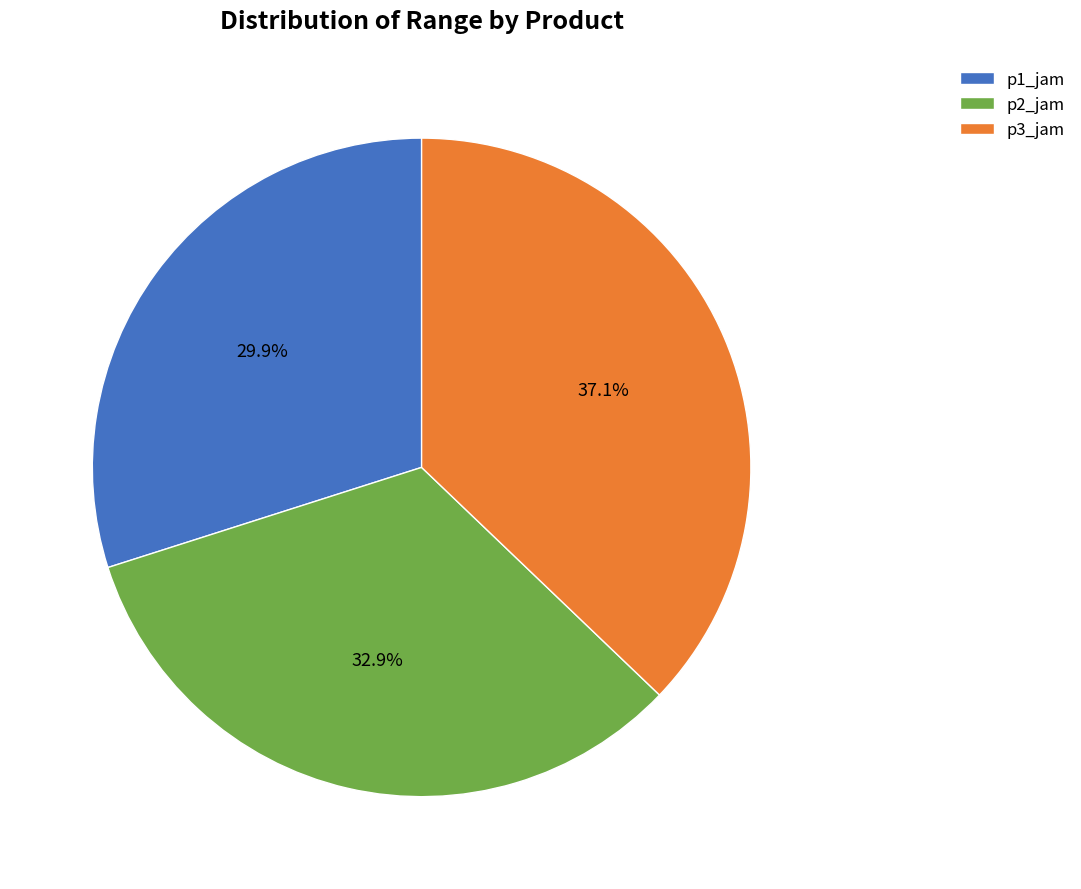

Combined, what portion of the pie is p3_jam and p1_jam?

67.1%